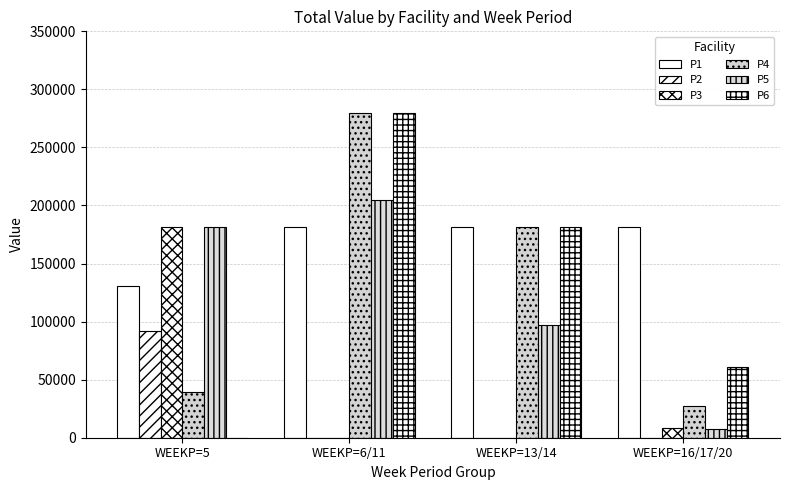

What position from the right is WEEKP=5?

4